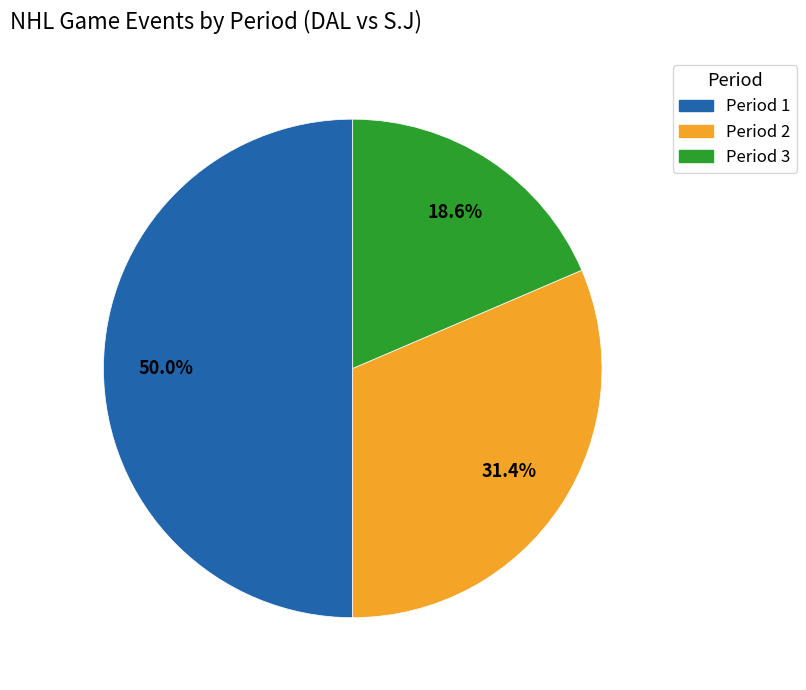

Rank the categories by value from lowest to highest.

Period 3, Period 2, Period 1